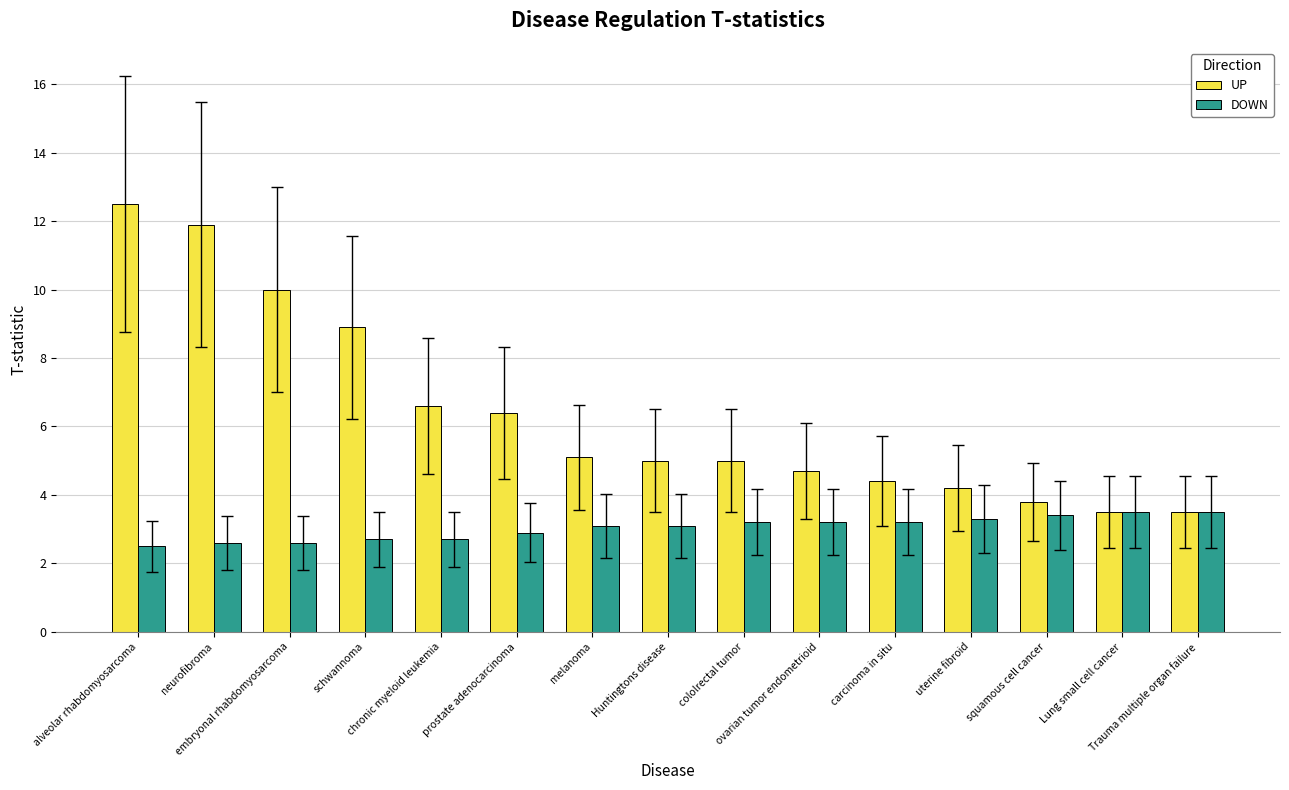

Is it true that UP equals 5.8 at uterine fibroid?

False